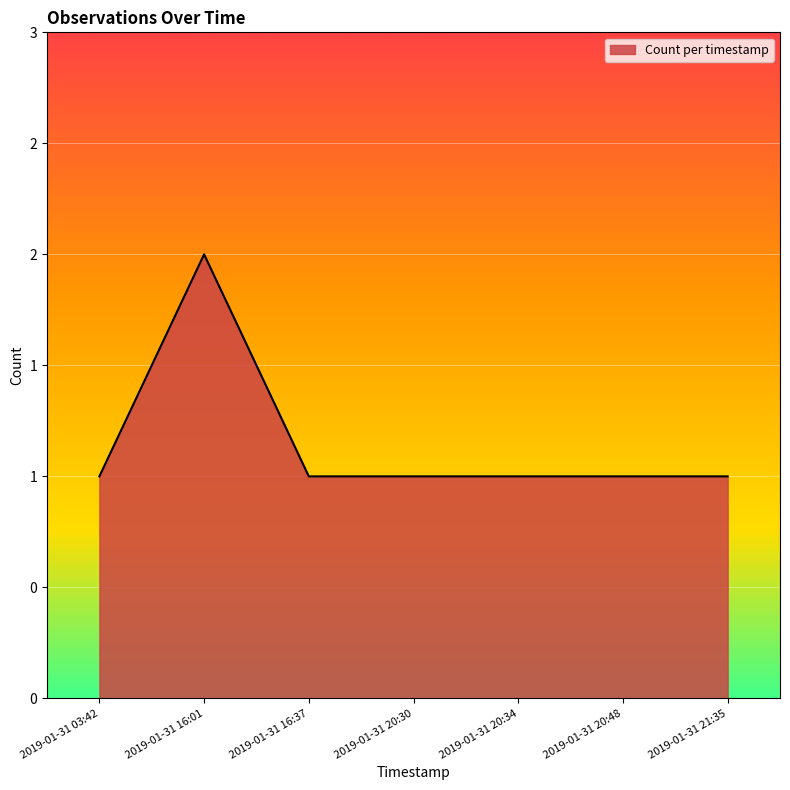

Which label corresponds to the smallest value in the chart?

2019-01-31 03:42